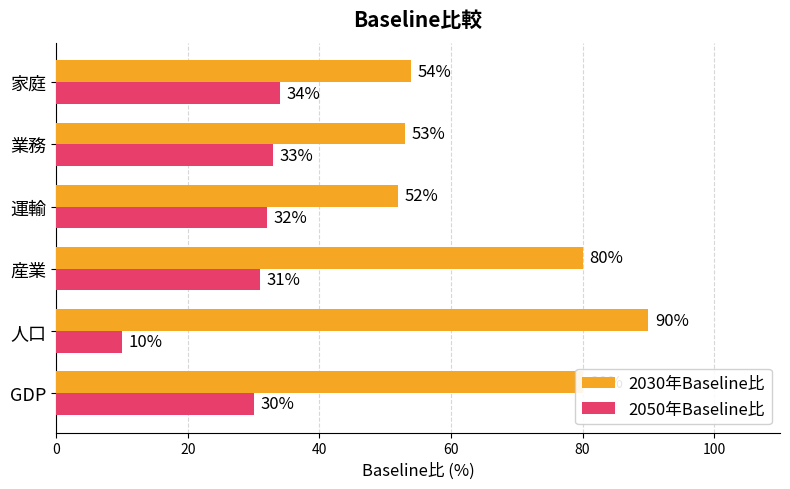

Between GDP and 運輸, which series saw the biggest shift?

2030年Baseline比